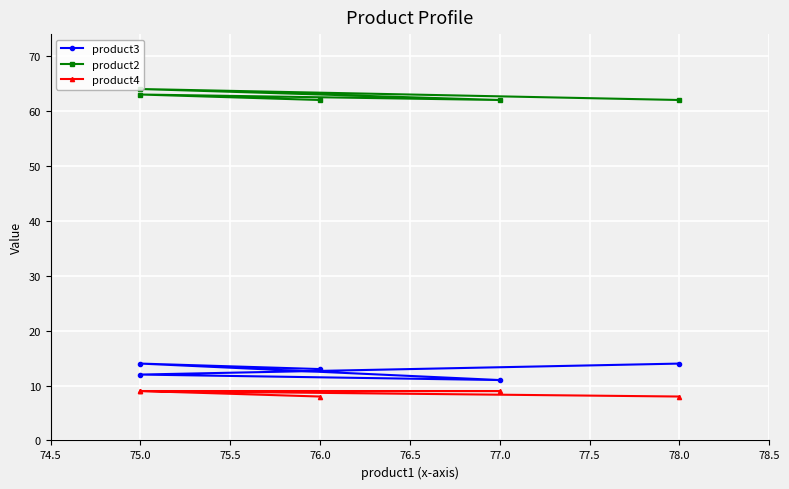

The value of product2 at 76.0 is 21. True or false?

False